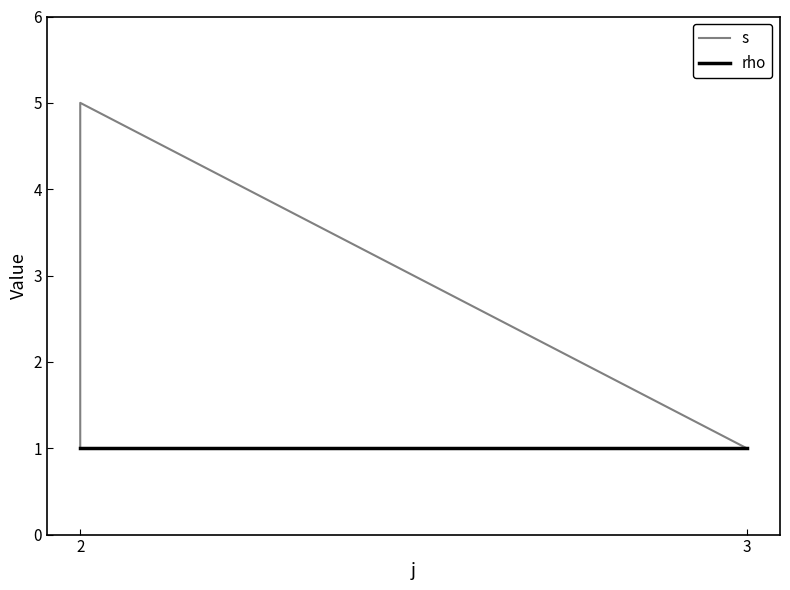

True or false: s and rho intersect in this chart.

False